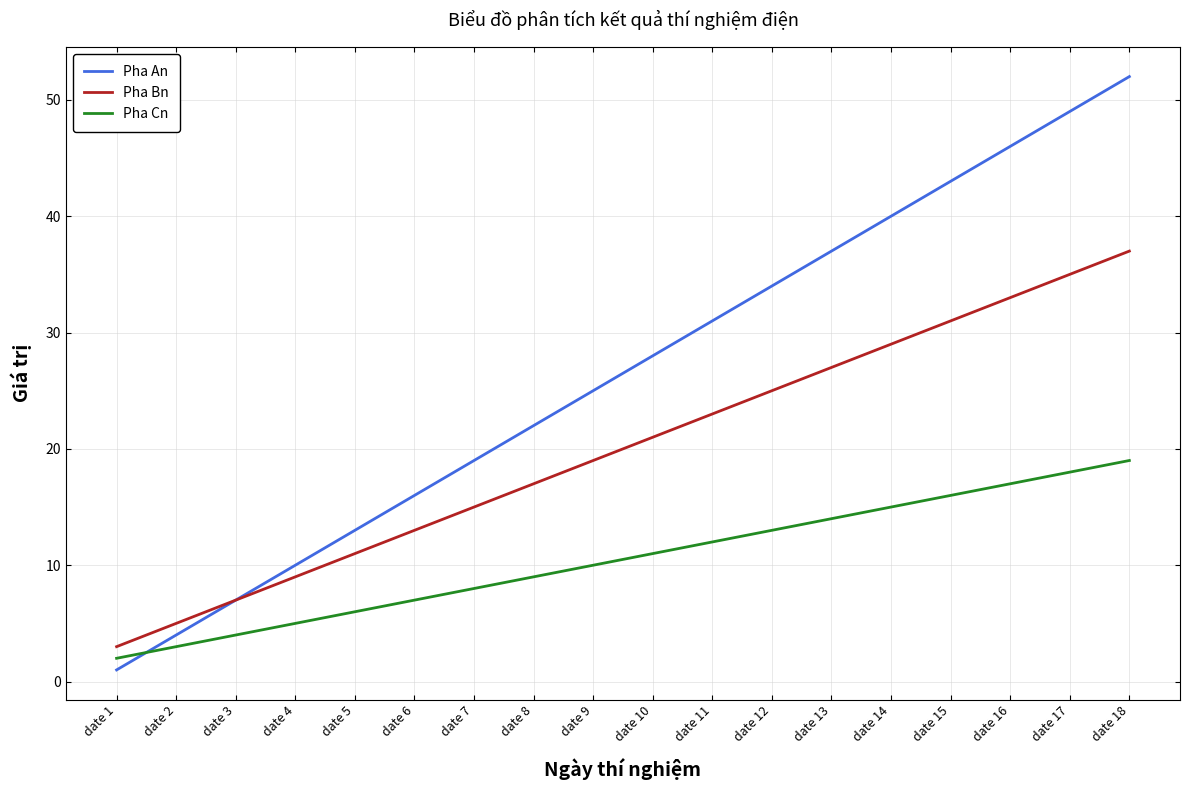

Where is Pha An nearest to the value 26?

date 9